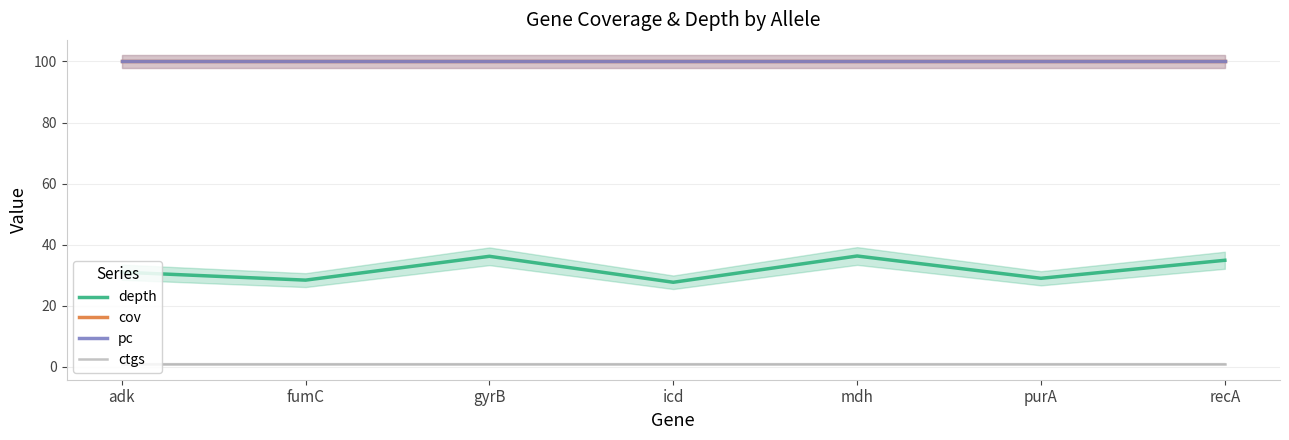

Which has a higher value, fumC or gyrB?

gyrB